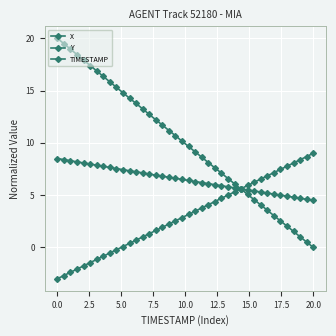

List the series in order of their peak value, highest first.

X, Y, TIMESTAMP